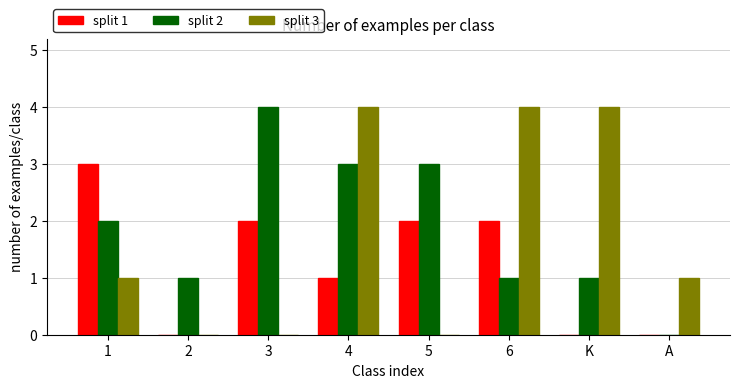

Are the bars horizontal?

No